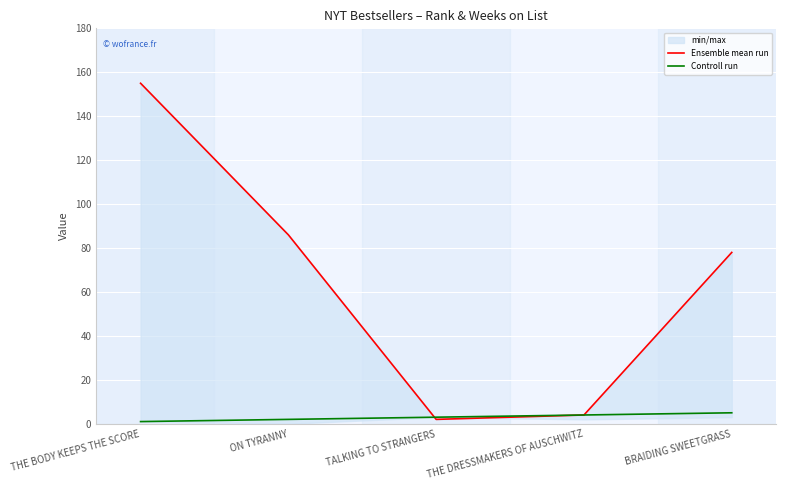

List the series in order of their peak value, lowest first.

Controll run, Ensemble mean run